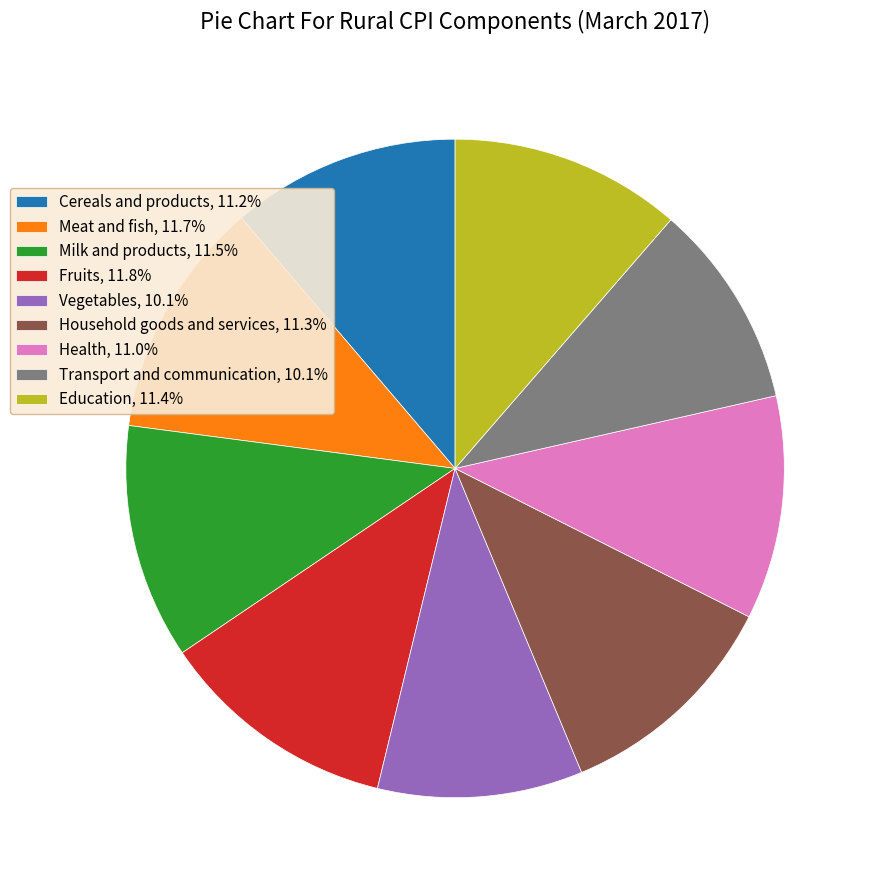

How many slices are in this pie chart?

9